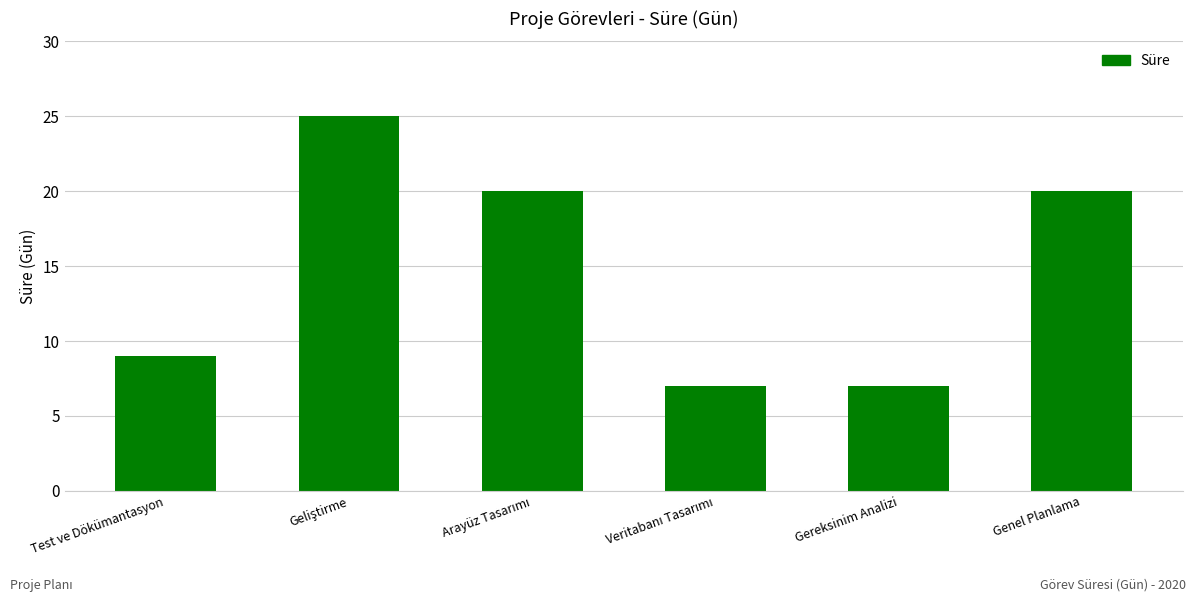

What position from the right is Genel Planlama?

1